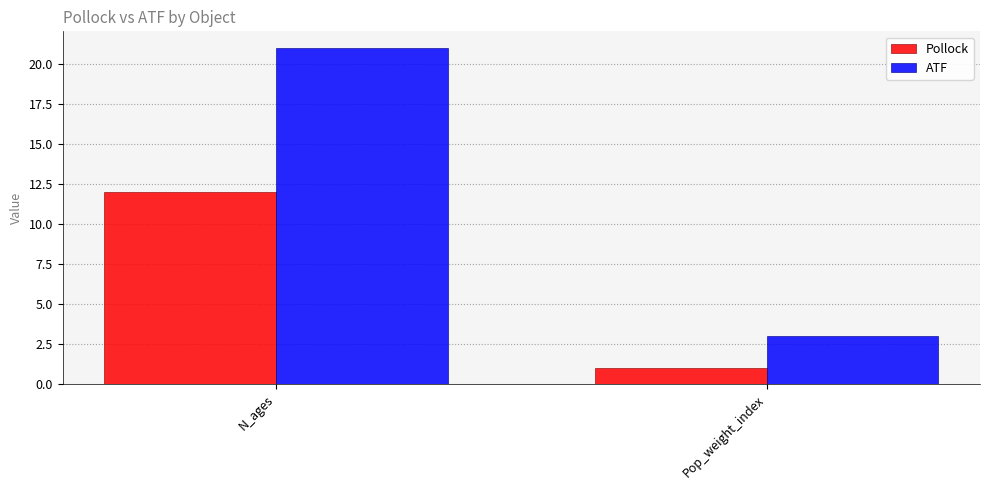

True or false: Pollock has a value of 1 at Pop_weight_index.

True